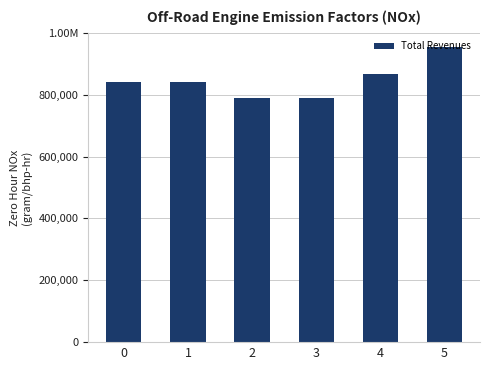

Which label corresponds to the smallest value in the chart?

3